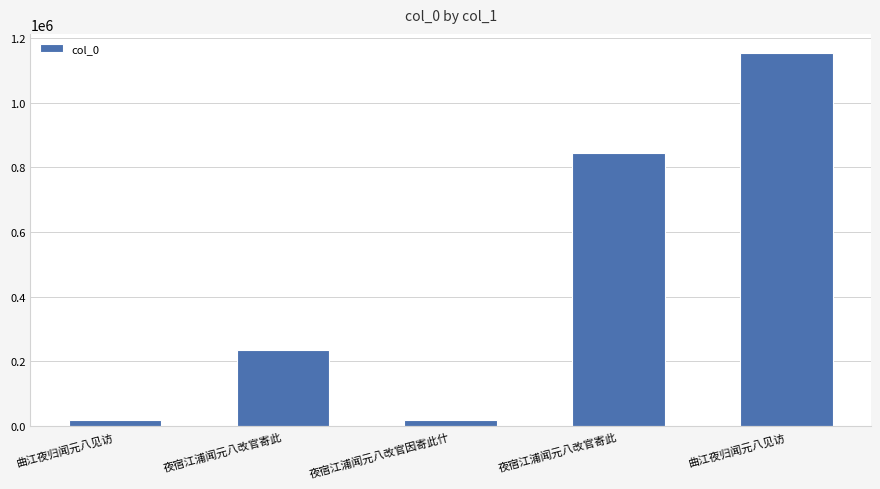

What is the label of the 3rd bar from the right?

夜宿江浦闻元八改官因寄此什